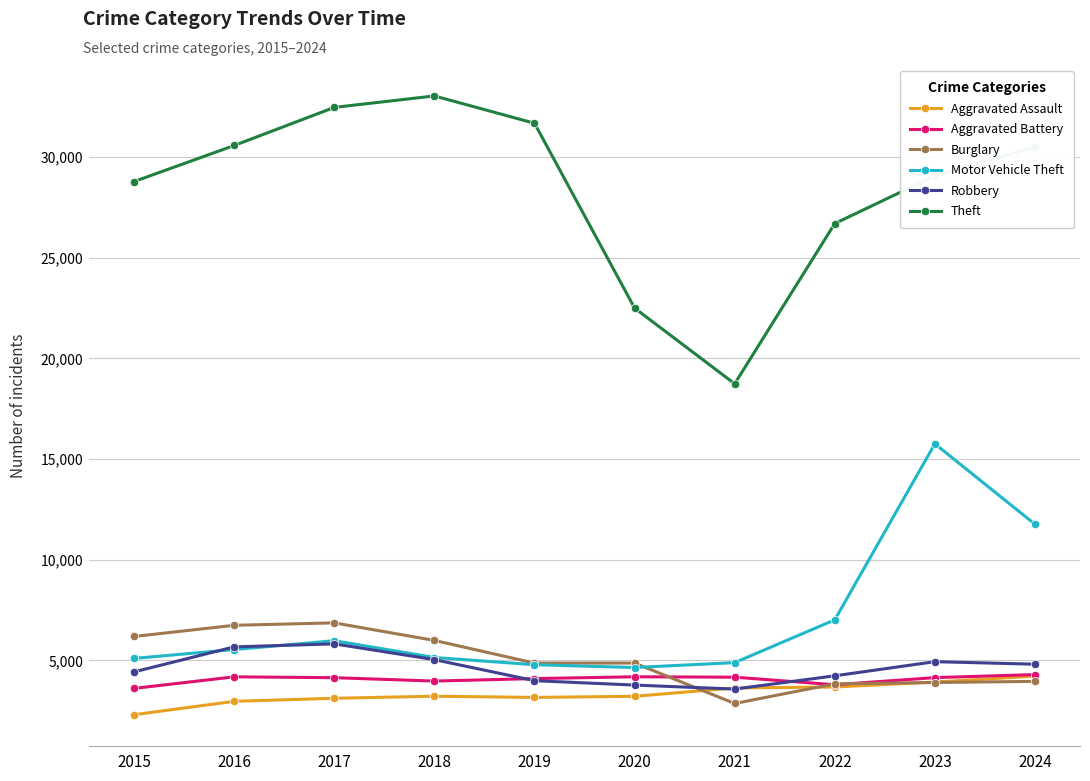

What is the value of the Aggravated Battery point at the 6th from the left?

4187